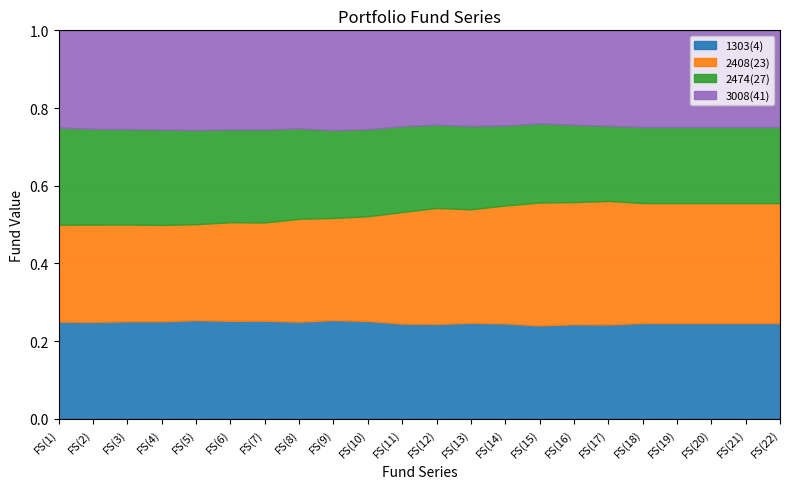

Between FS(1) and FS(7), which series saw the biggest shift?

2474(27)